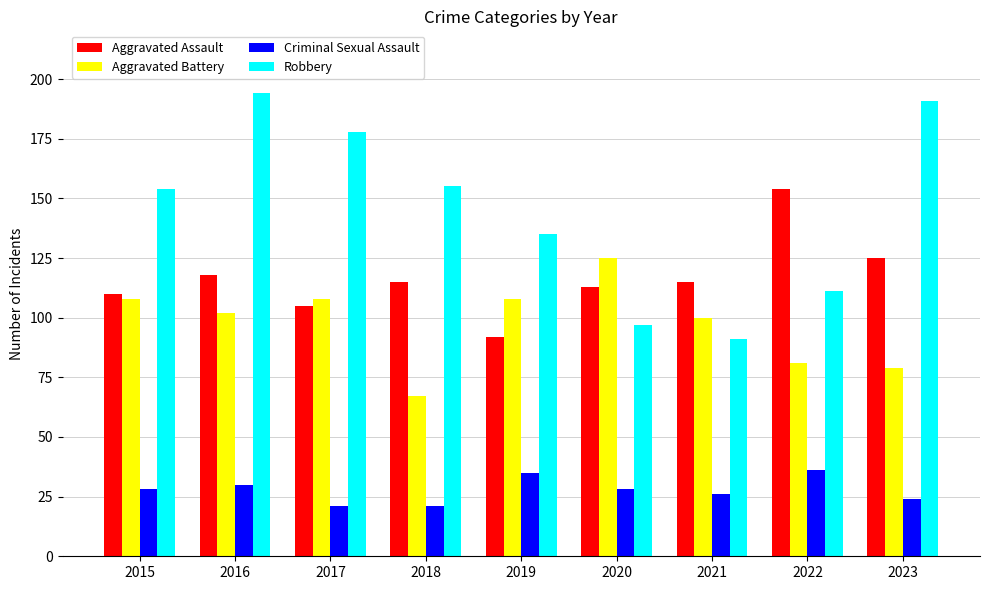

Reading left to right, transcribe all the data shown in this chart.

Aggravated Assault: 110	118	105	115	92	113	115	154	125
Aggravated Battery: 108	102	108	67	108	125	100	81	79
Criminal Sexual Assault: 28	30	21	21	35	28	26	36	24
Robbery: 154	194	178	155	135	97	91	111	191